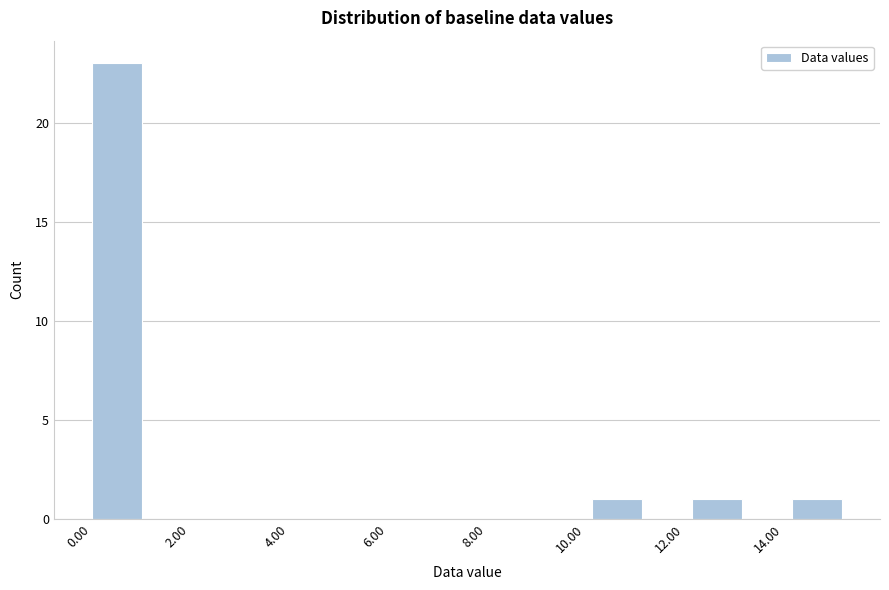

What is the height of the bar covering 14.2 to 15.2 on the x-axis? Neither the bar edges nor the heights are printed on the chart, so give them approximately, as read against the axes.

1